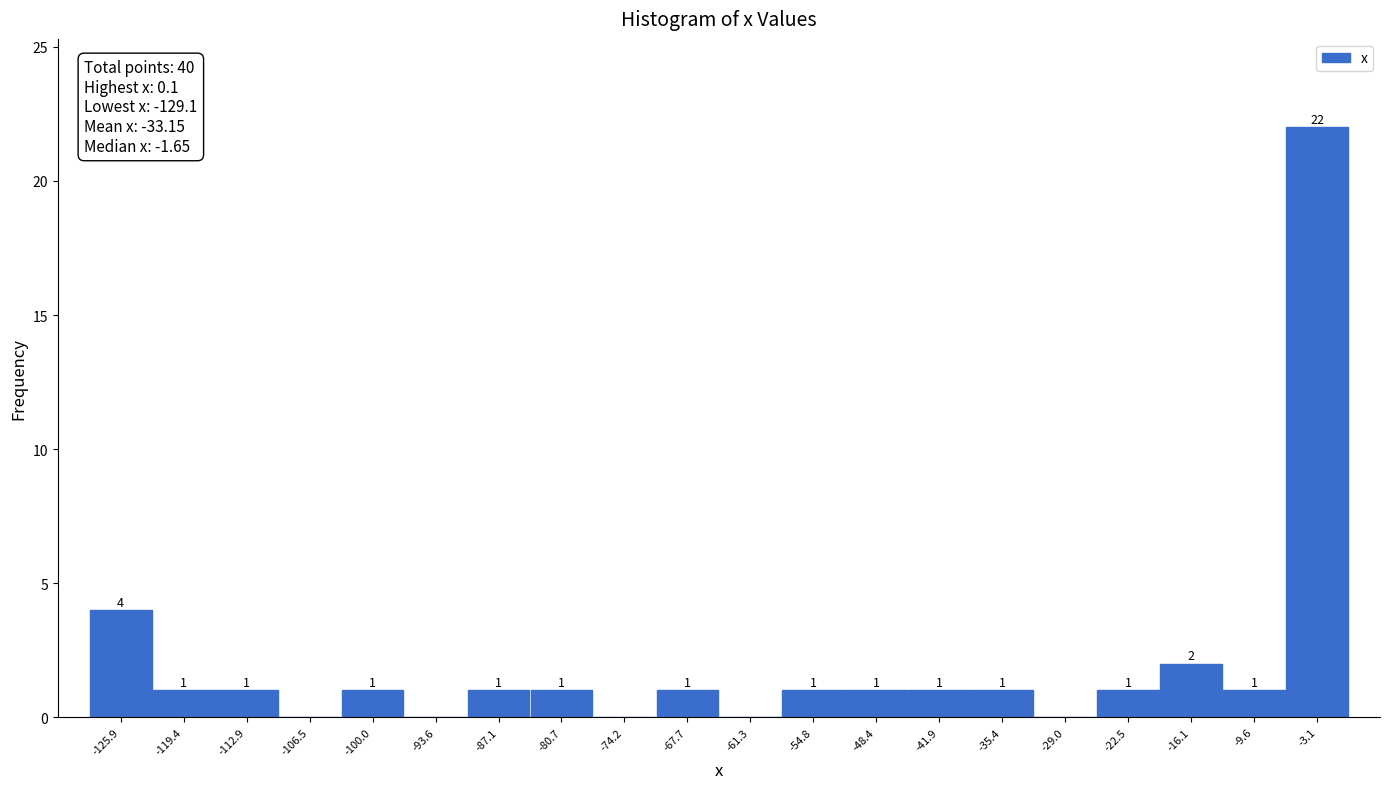

Which range on the x-axis has the tallest bar?

-6 to 0